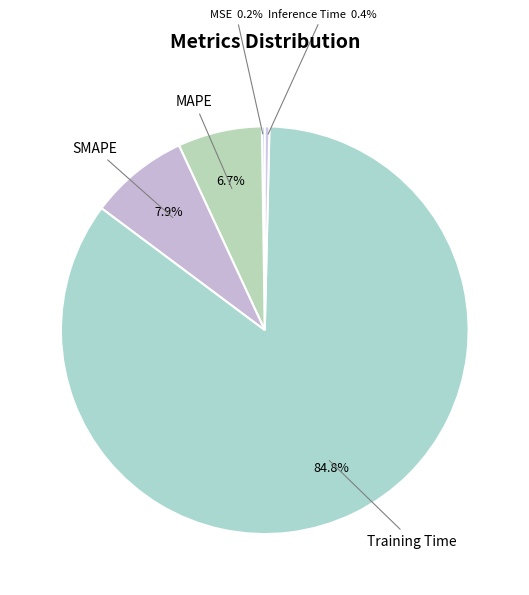

Between Training Time and SMAPE, which is larger?

Training Time